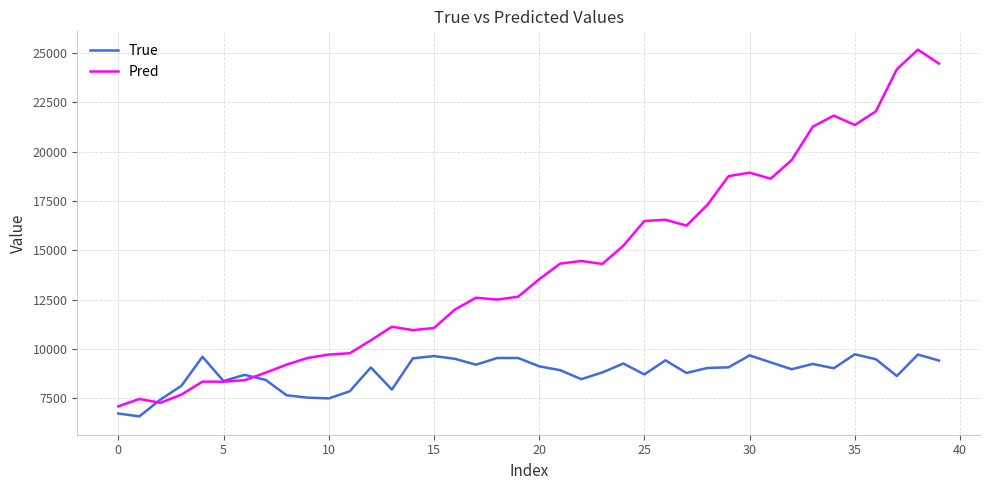

List the series in order of their overall mean, lowest first.

True, Pred